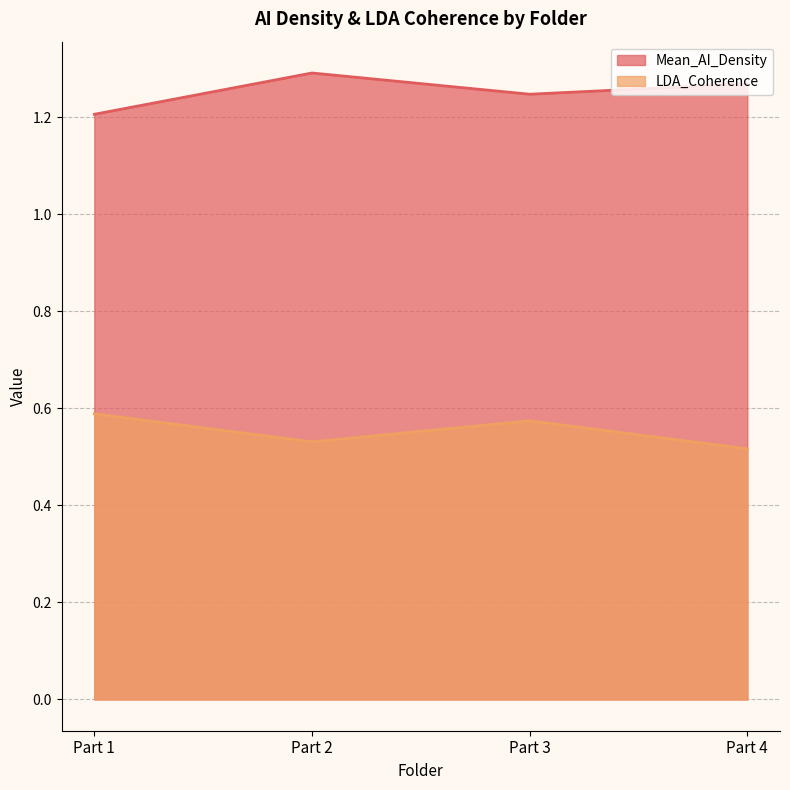

How many LDA_Coherence values are between 0 and 1?

4